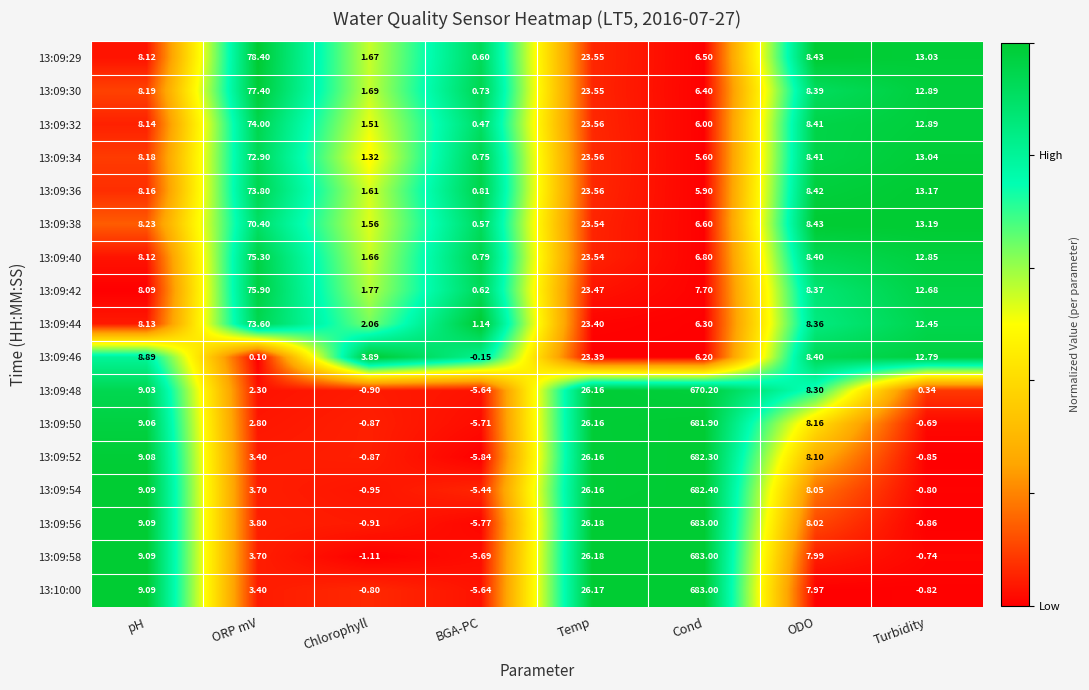

How many series are shown in this chart?

17